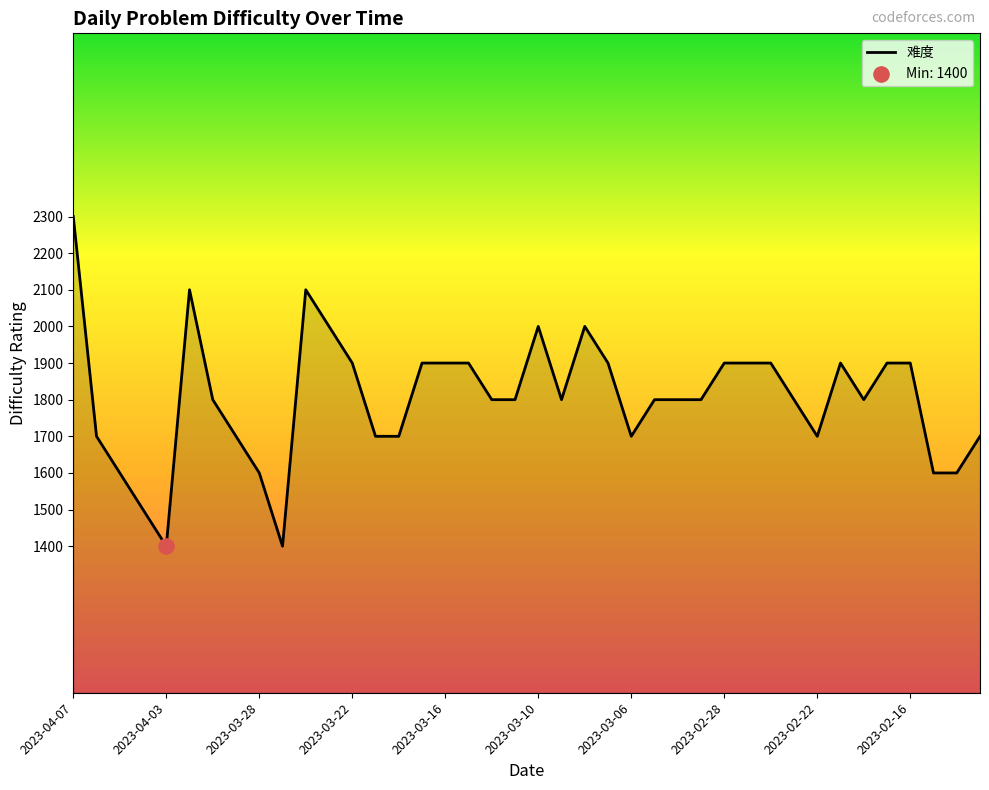

What is the difference between the maximum and minimum values?

900